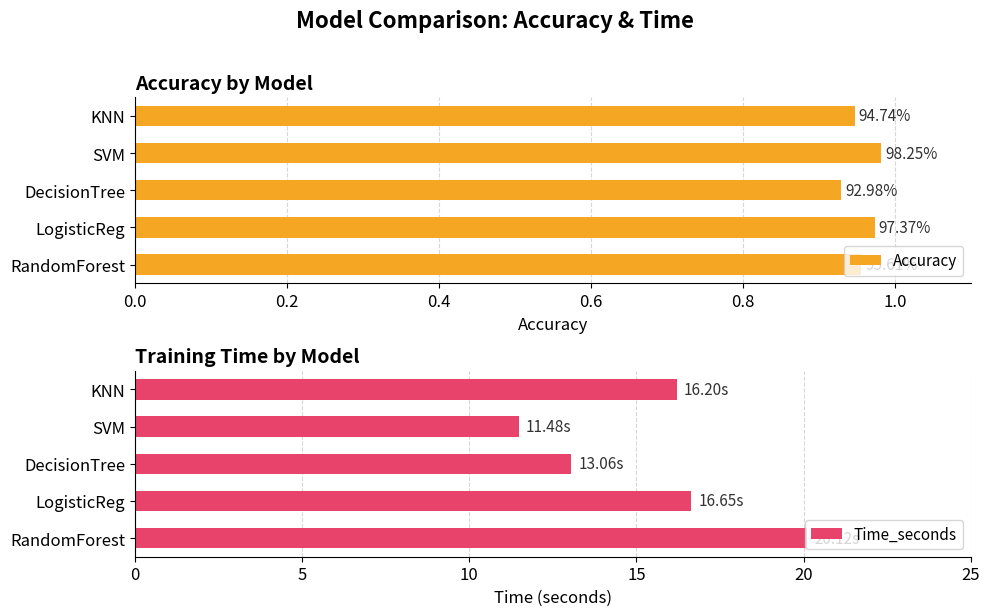

What is the difference between the maximum and second lowest values in the Time_seconds series?

7.1